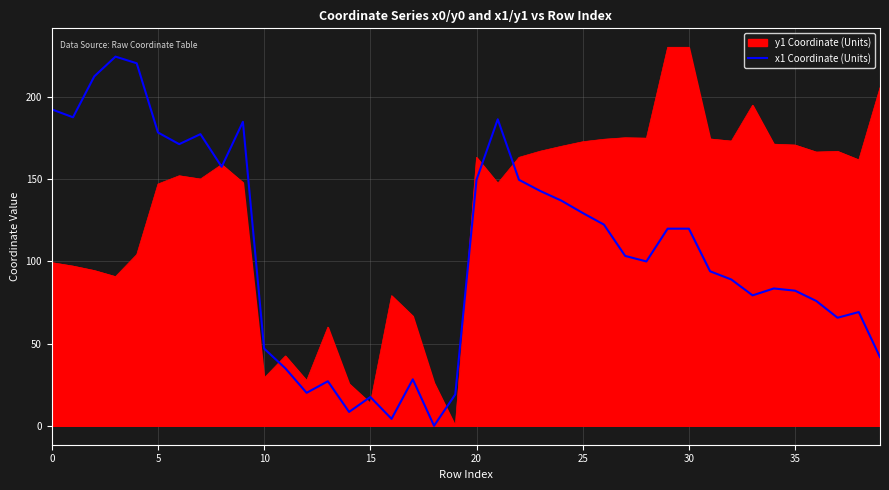

What is the maximum value for x1 Coordinate (Units)?

224.6